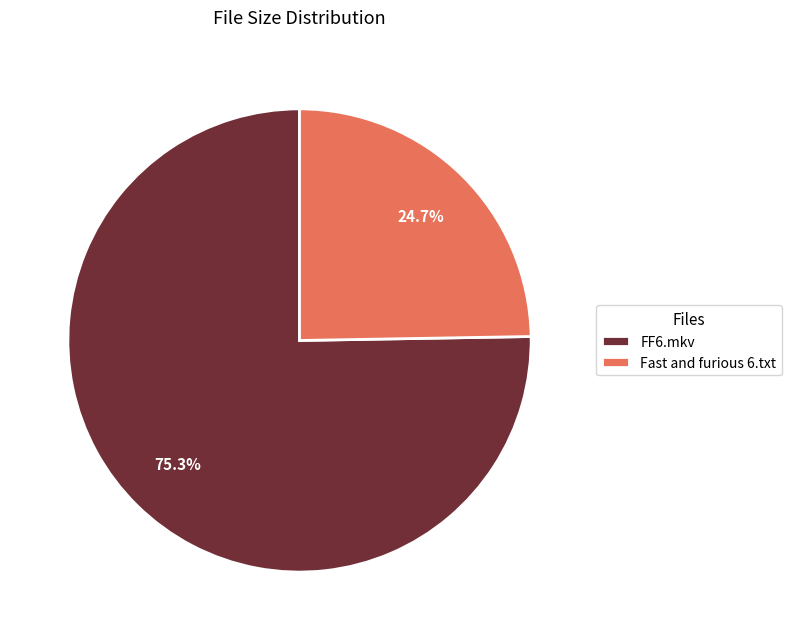

Is there a majority slice in this chart?

Yes